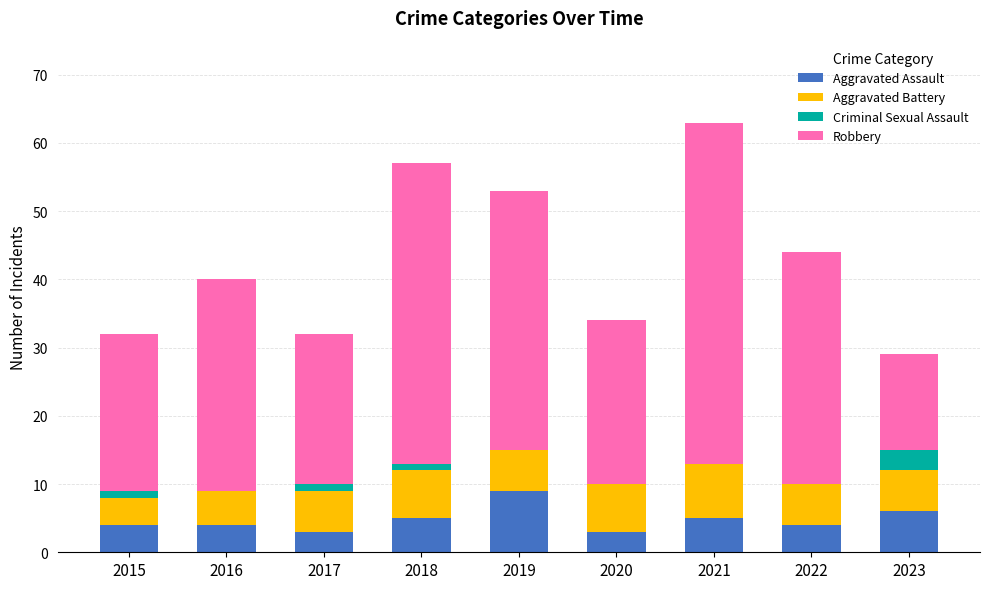

What is the total value across all series at 2020?

34